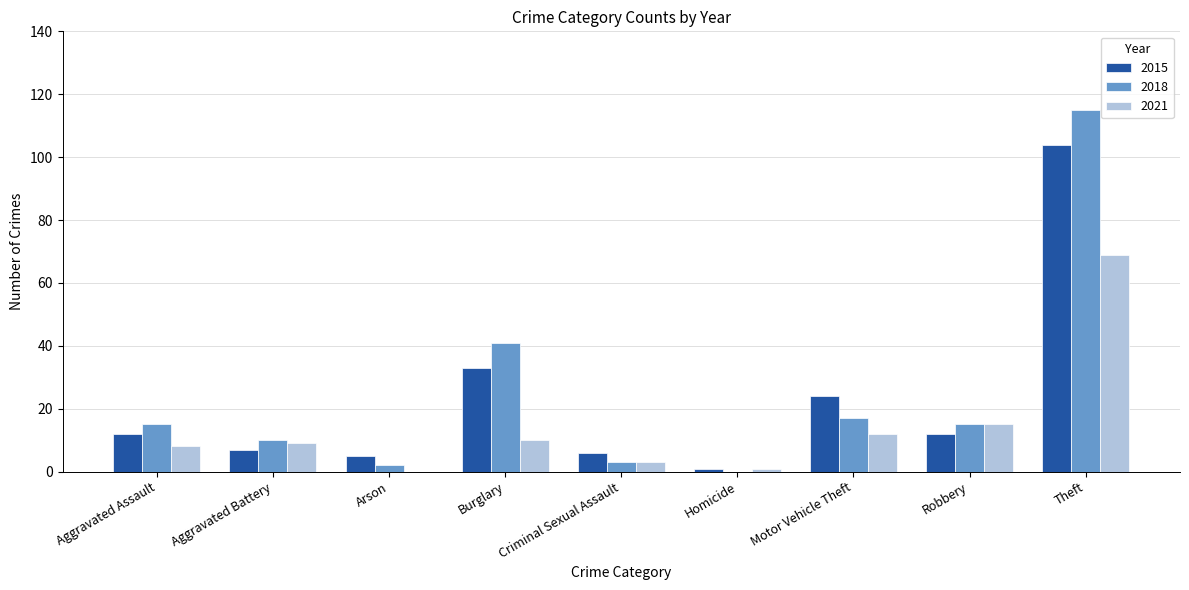

Is the value of 2015 at Criminal Sexual Assault greater than the value of 2018 at Motor Vehicle Theft?

No